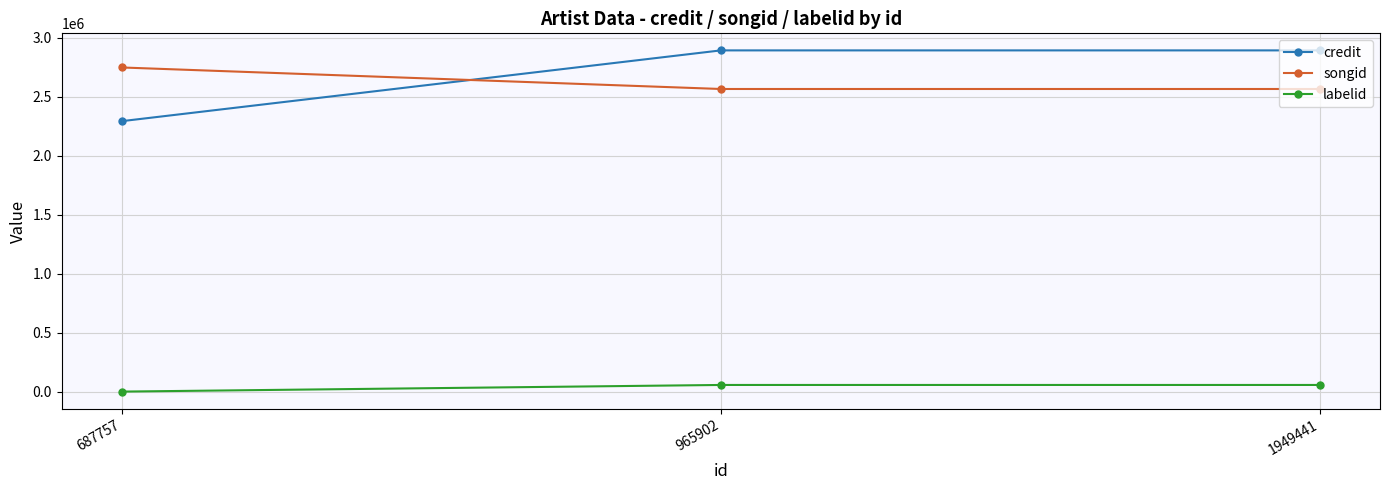

Is the value of songid at 965902 greater than the value of labelid at 1949441?

Yes